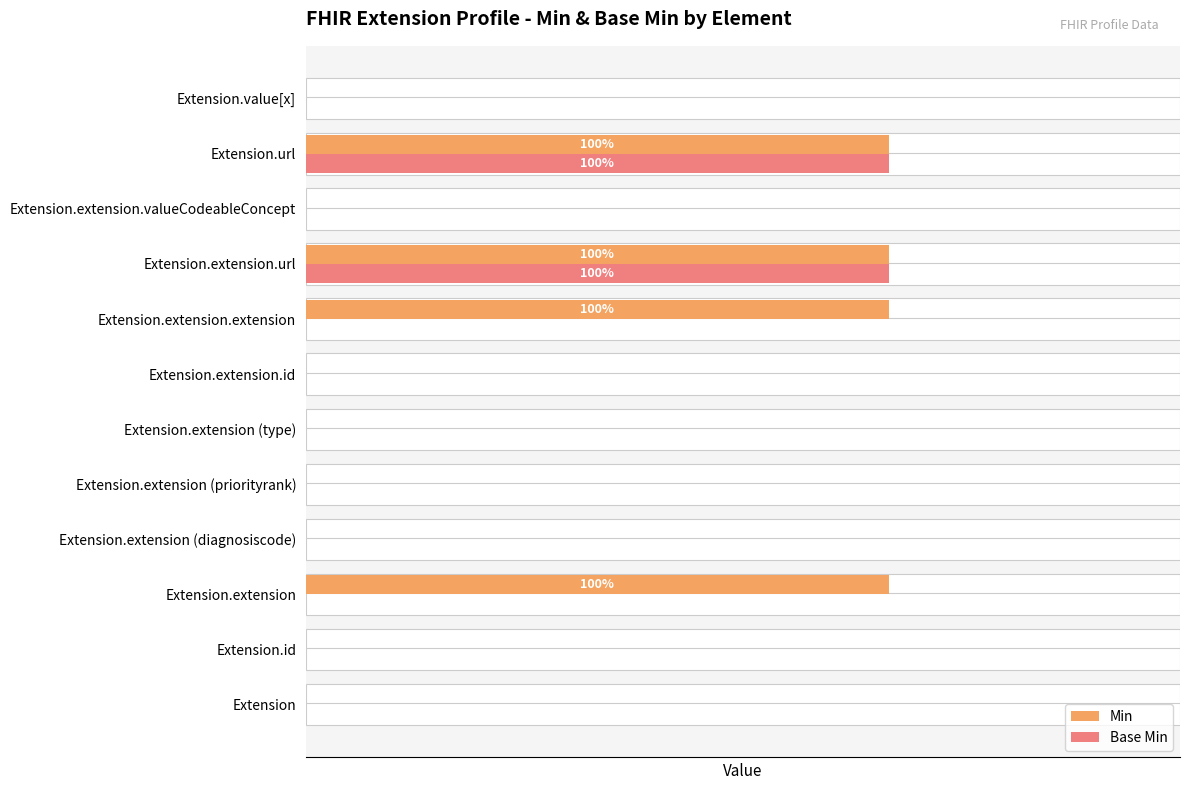

What is the sum of all Base Min values?

2